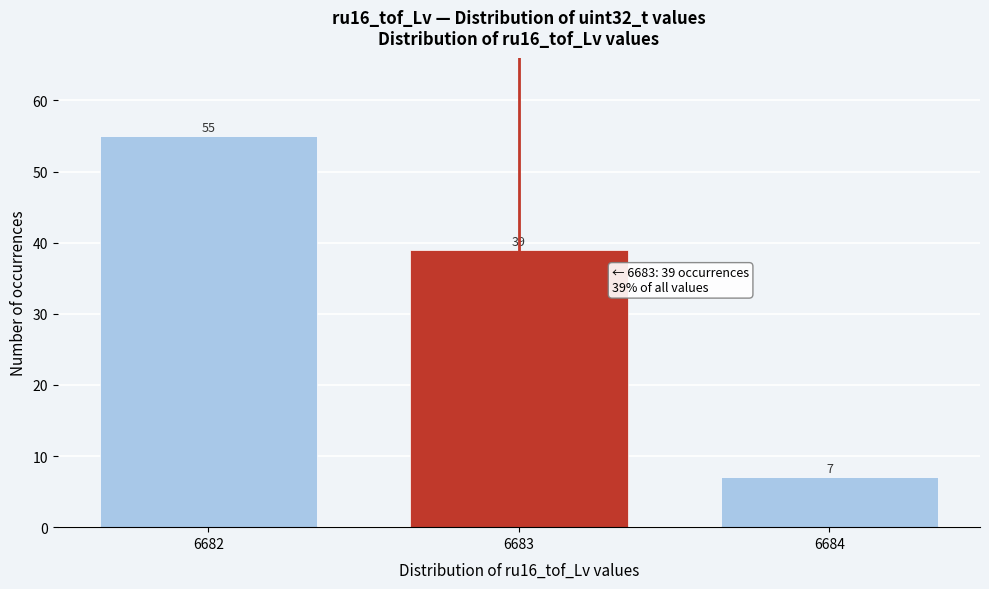

Reading left to right, list all the values displayed in this chart.

55	39	7